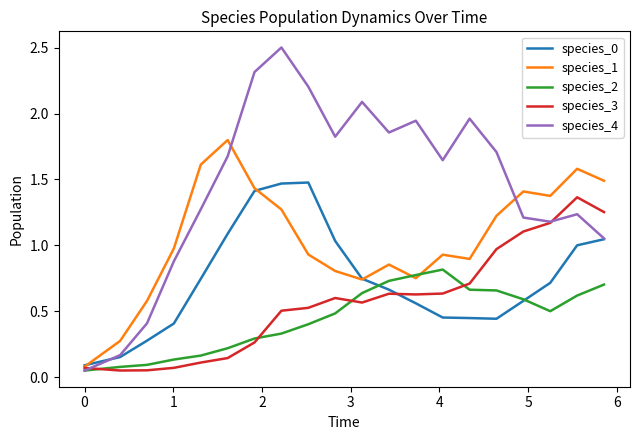

Which series has the largest range (max minus min)?

species_4